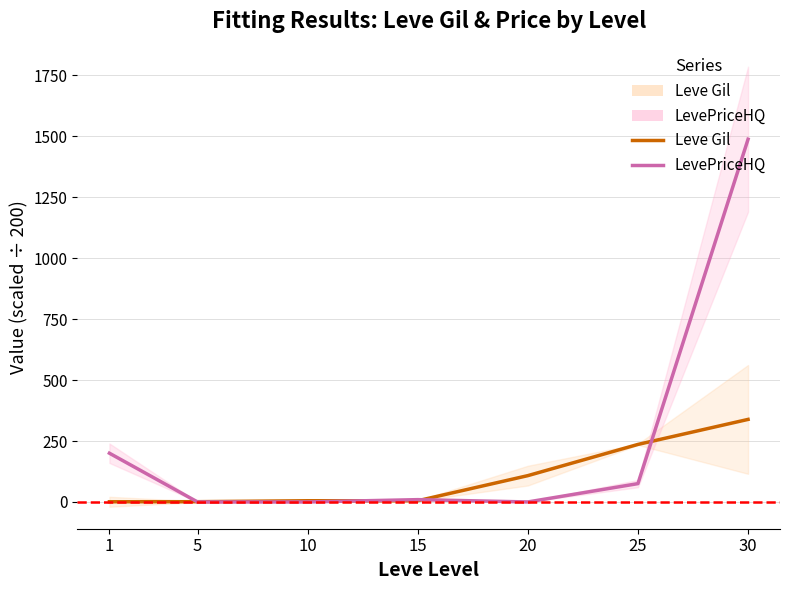

What are all the series names shown in the legend?

Leve Gil, LevePriceHQ